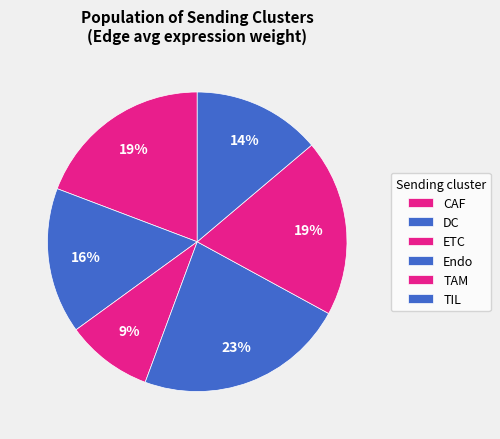

What percentage is NOT represented by TAM?

80.9%